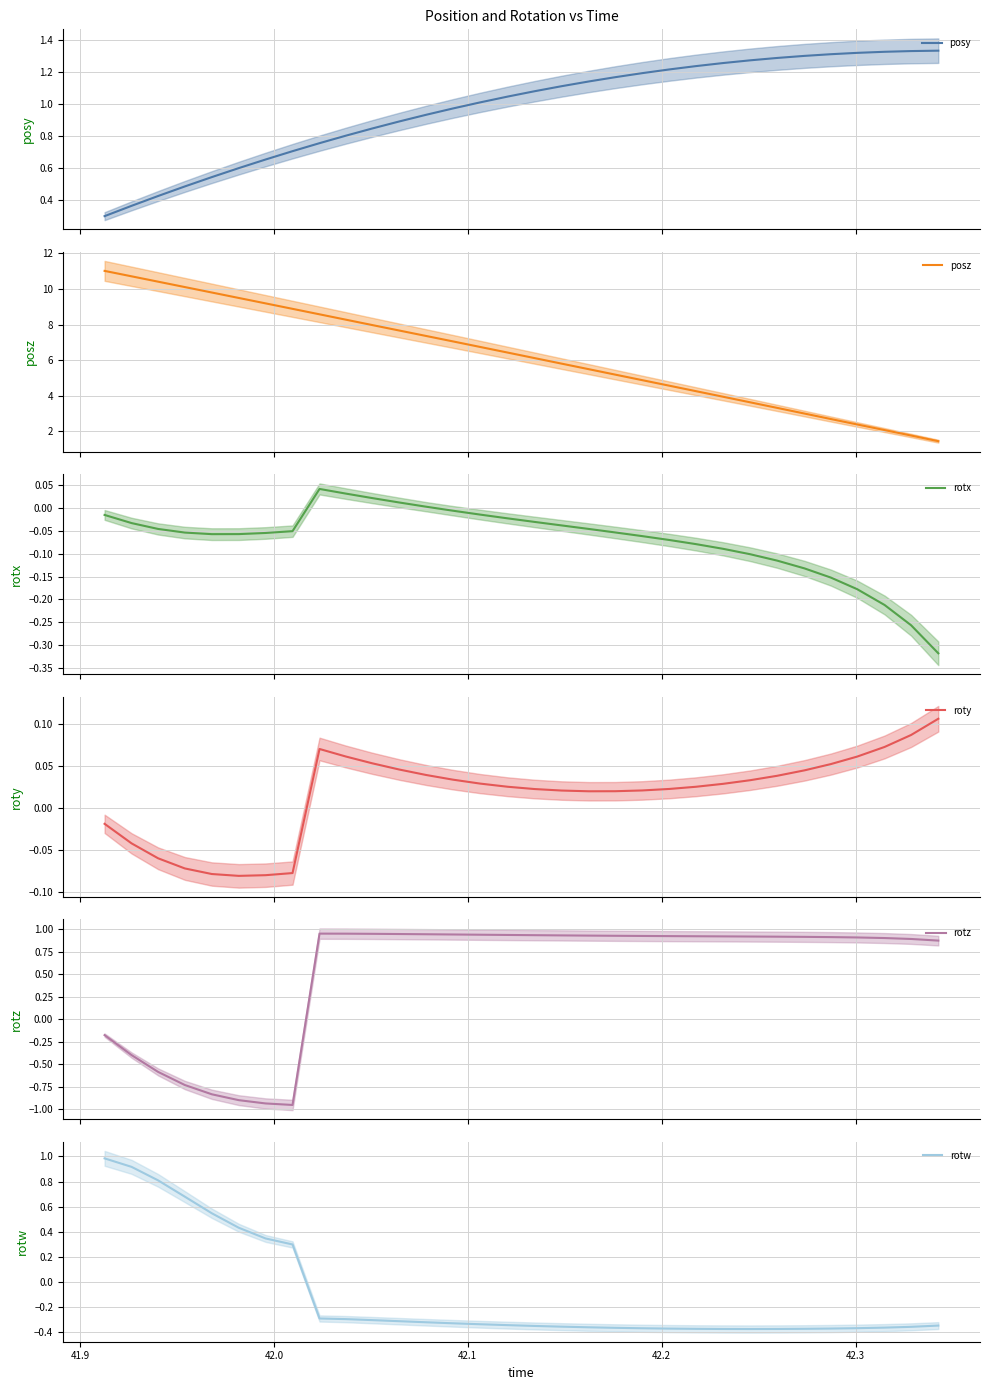

What is the maximum value for posz?

11.0